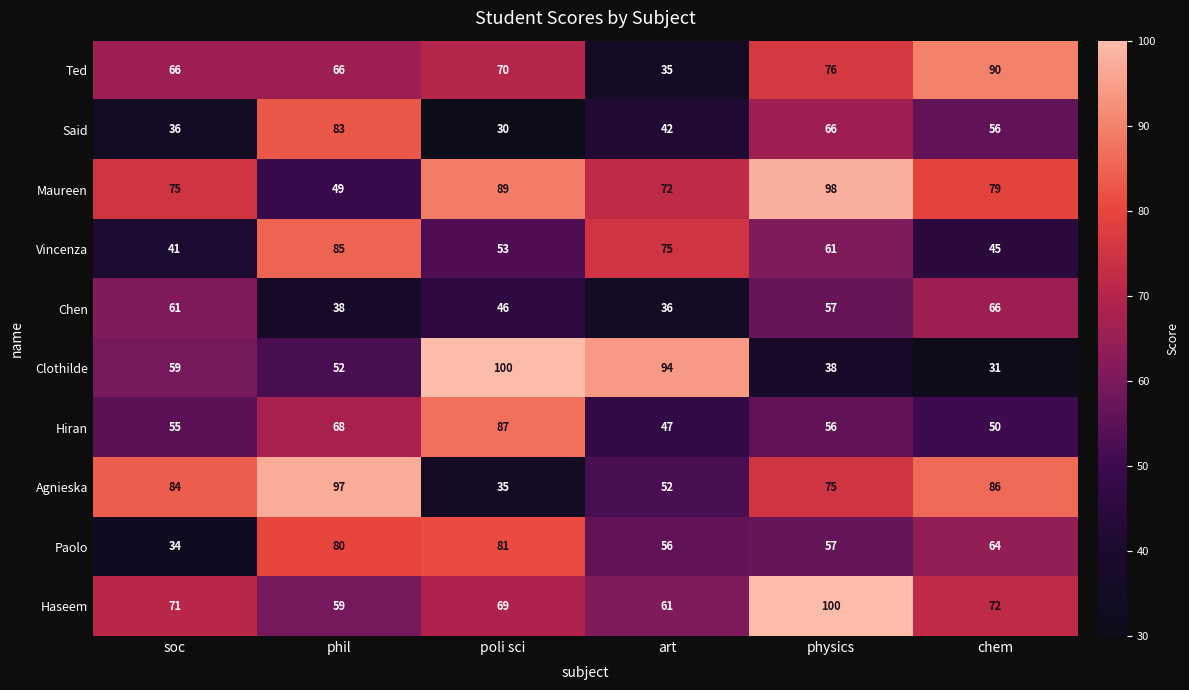

What is the difference between the second highest and minimum values in the Said series?

36